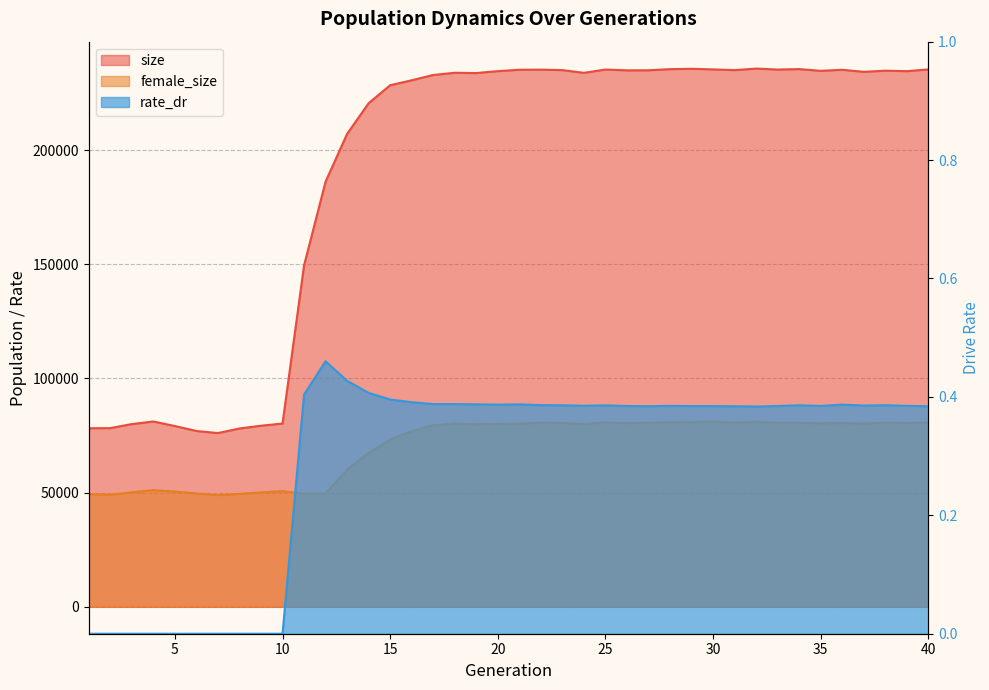

What is the difference between the highest and lowest values at 13?

207106.6